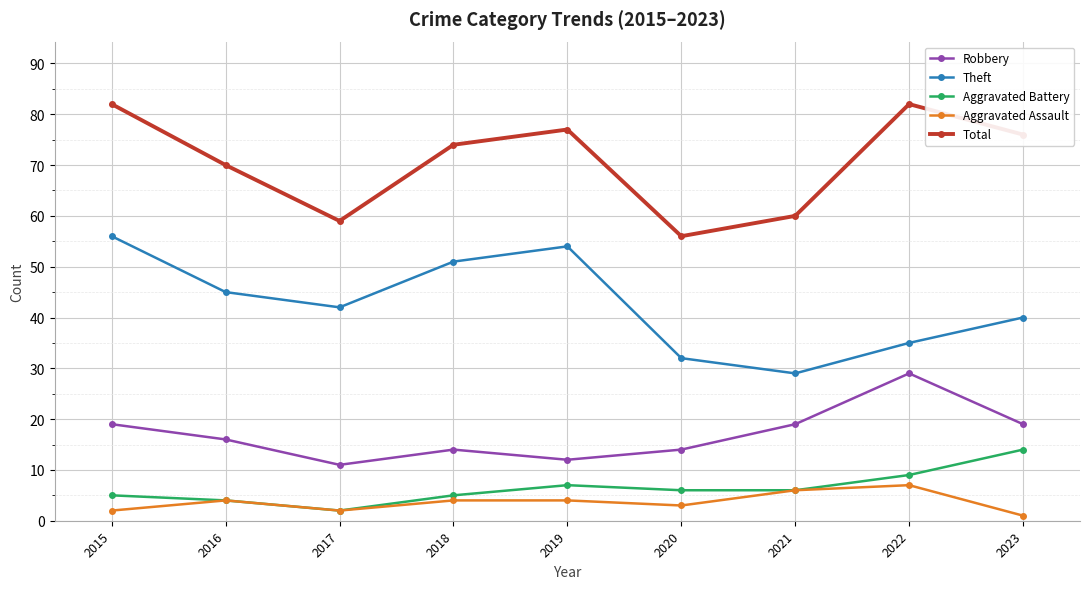

How many lines are shown in the chart?

5